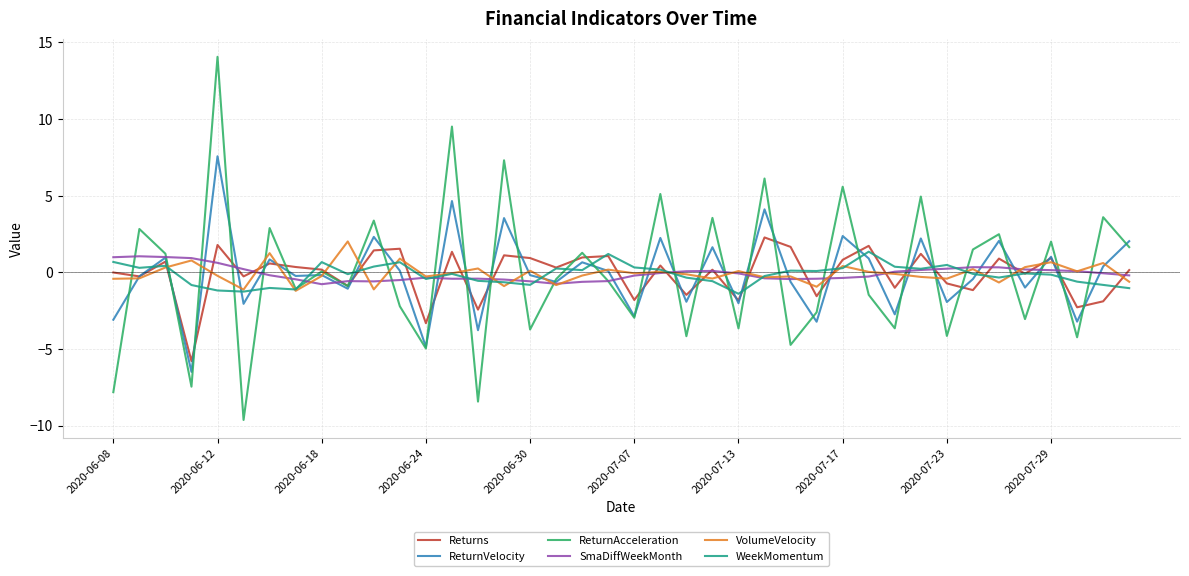

What is the minimum value shown in the chart?

-9.6